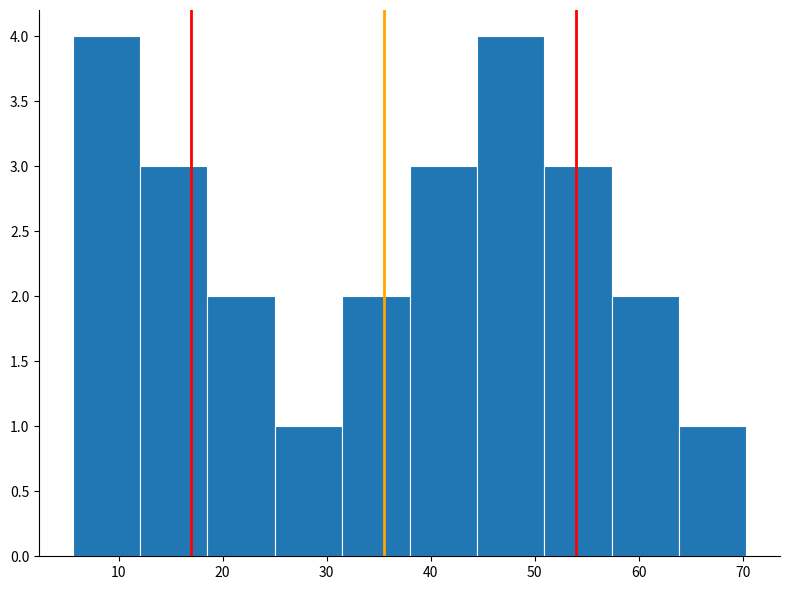

How tall is the bar that spans 38 to 44 on the x-axis? Neither the bar edges nor the heights are printed on the chart, so give them approximately, as read against the axes.

3